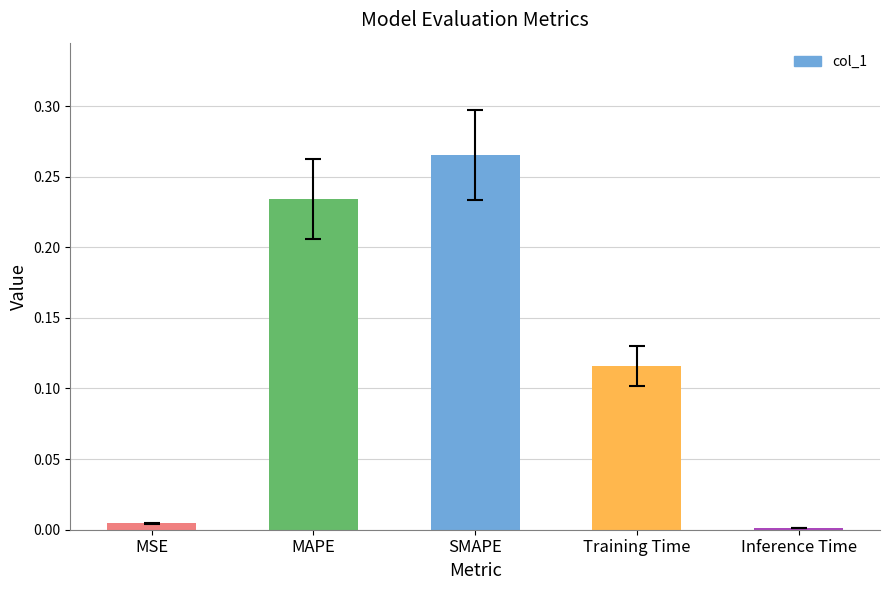

What is the sum of all values?

0.6